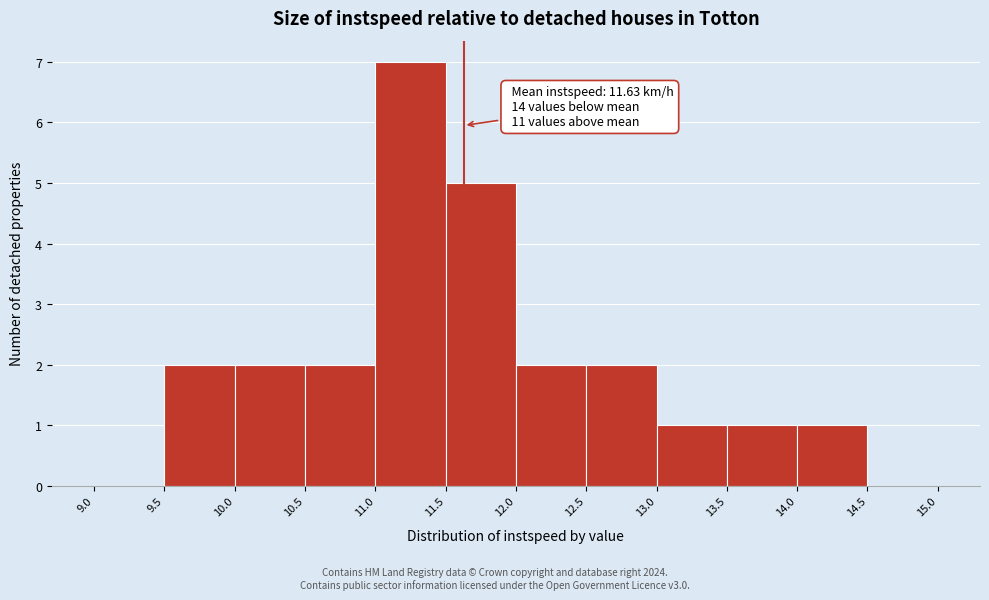

Which range on the x-axis has the tallest bar?

11.0 to 11.5